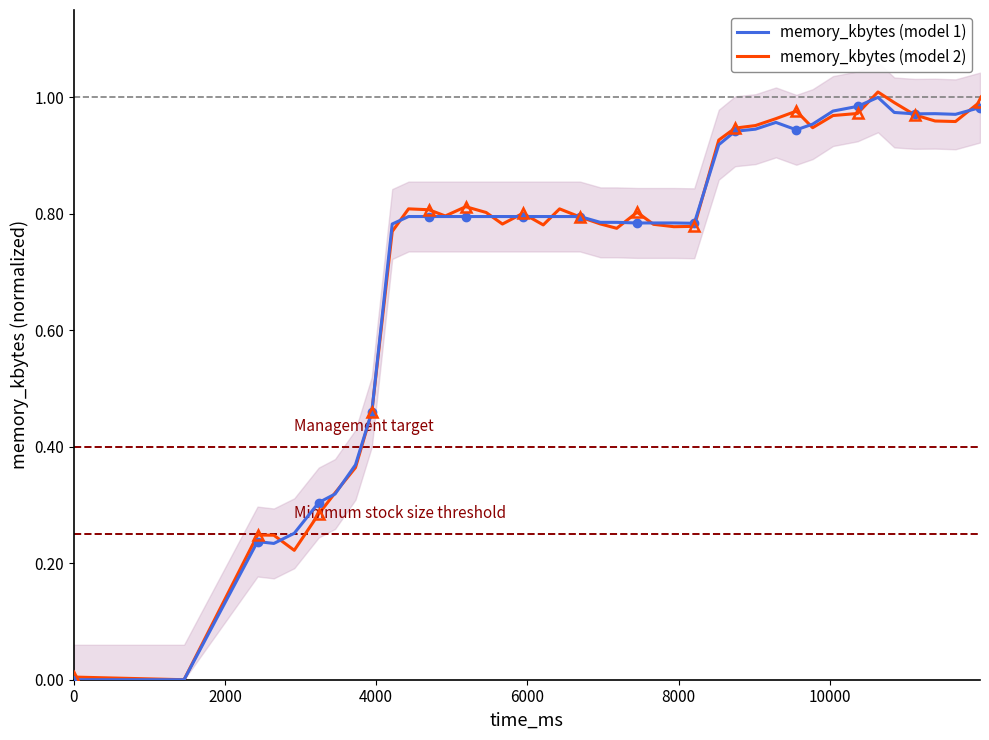

What are all the series names shown in the legend?

memory_kbytes (model 1), memory_kbytes (model 2)